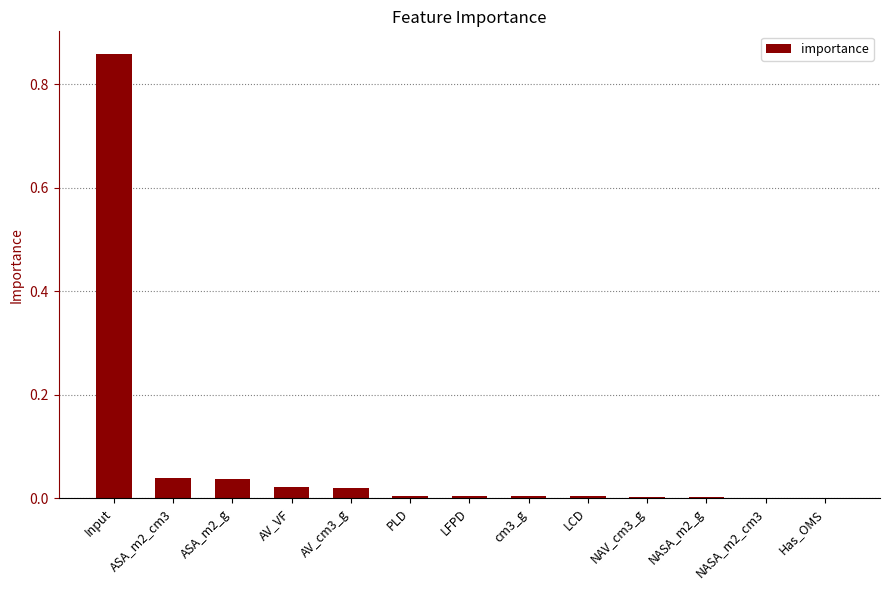

How many series are shown in this chart?

1